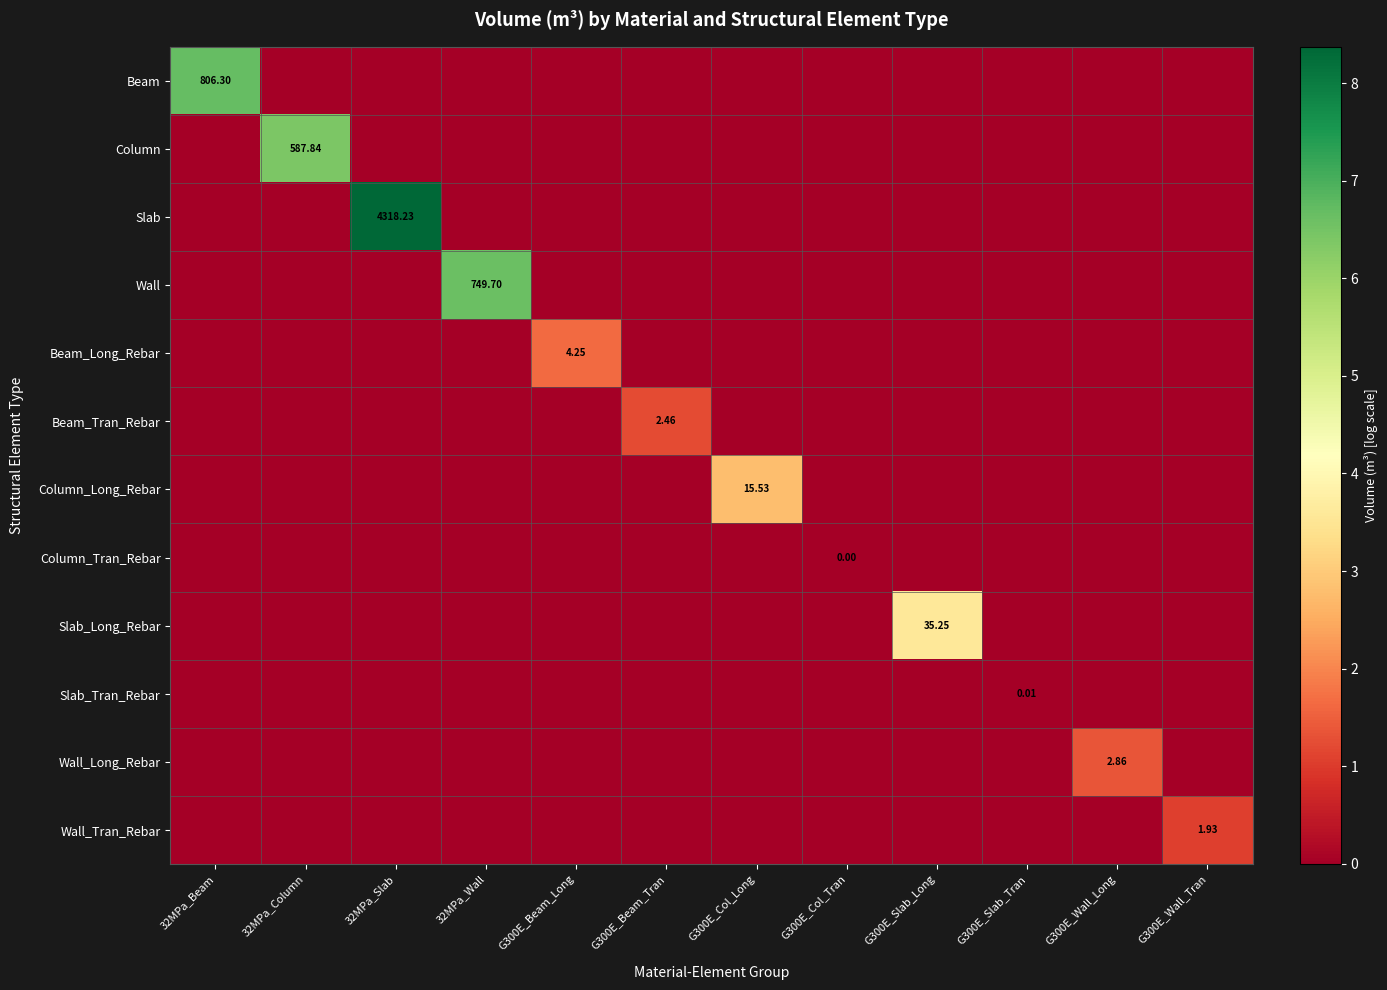

Is the value of Column at 32MPa_Column greater than the value of Slab_Tran_Rebar at G300E_Slab_Tran?

Yes